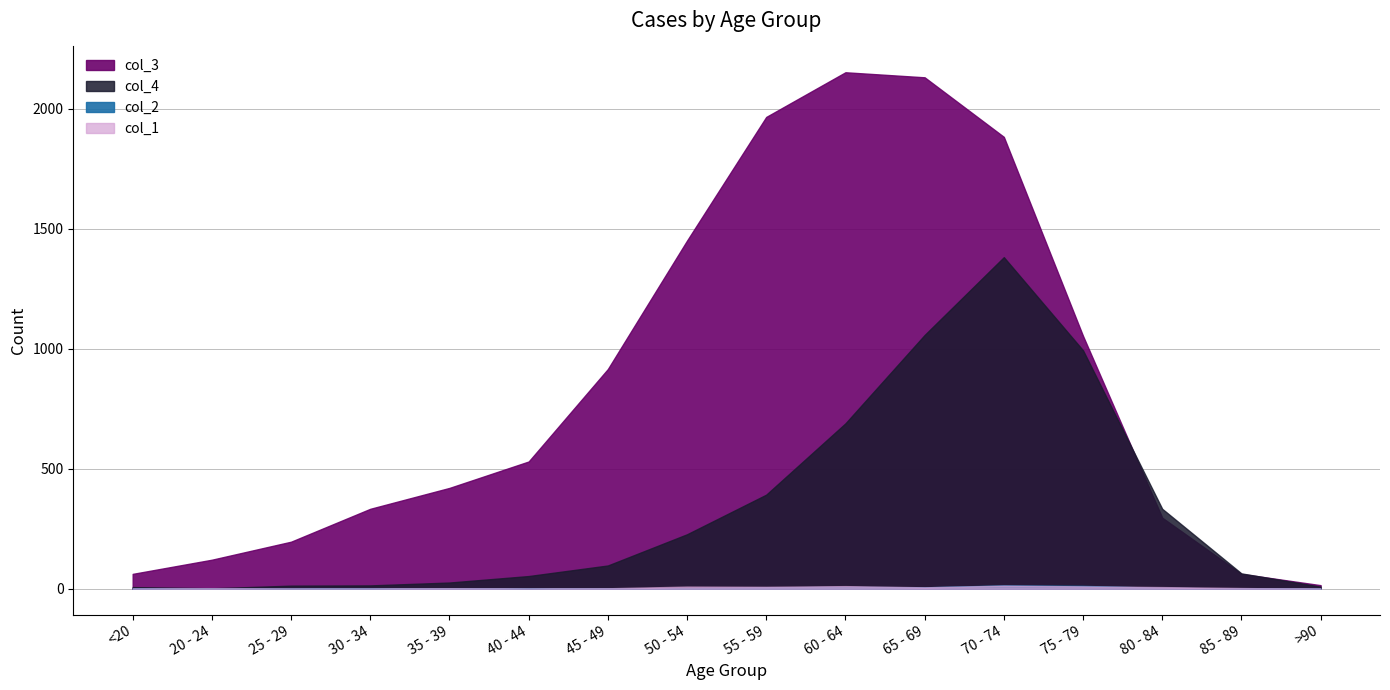

Reading left to right, list all the values displayed in this chart.

col_1: <20=0	20 - 24=1	25 - 29=0	30 - 34=0	35 - 39=2	40 - 44=0	45 - 49=2	50 - 54=9	55 - 59=8	60 - 64=11	65 - 69=6	70 - 74=13	75 - 79=10	80 - 84=7	85 - 89=3	>90=0
col_2: <20=1	20 - 24=0	25 - 29=0	30 - 34=2	35 - 39=1	40 - 44=1	45 - 49=1	50 - 54=3	55 - 59=6	60 - 64=8	65 - 69=6	70 - 74=14	75 - 79=12	80 - 84=4	85 - 89=1	>90=0
col_3: <20=62	20 - 24=121	25 - 29=196	30 - 34=333	35 - 39=420	40 - 44=530	45 - 49=915	50 - 54=1450	55 - 59=1965	60 - 64=2151	65 - 69=2130	70 - 74=1882	75 - 79=1053	80 - 84=296	85 - 89=62	>90=15
col_4: <20=7	20 - 24=2	25 - 29=13	30 - 34=14	35 - 39=26	40 - 44=53	45 - 49=97	50 - 54=227	55 - 59=392	60 - 64=689	65 - 69=1057	70 - 74=1381	75 - 79=993	80 - 84=333	85 - 89=64	>90=9